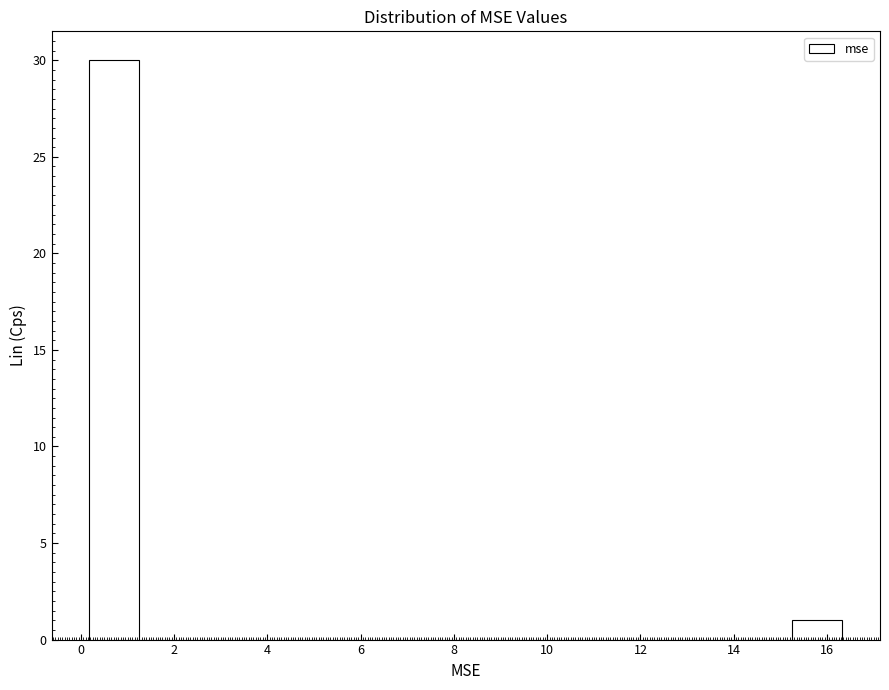

How tall is the bar that spans 15.2 to 16.4 on the x-axis? Neither the bar edges nor the heights are printed on the chart, so give them approximately, as read against the axes.

1